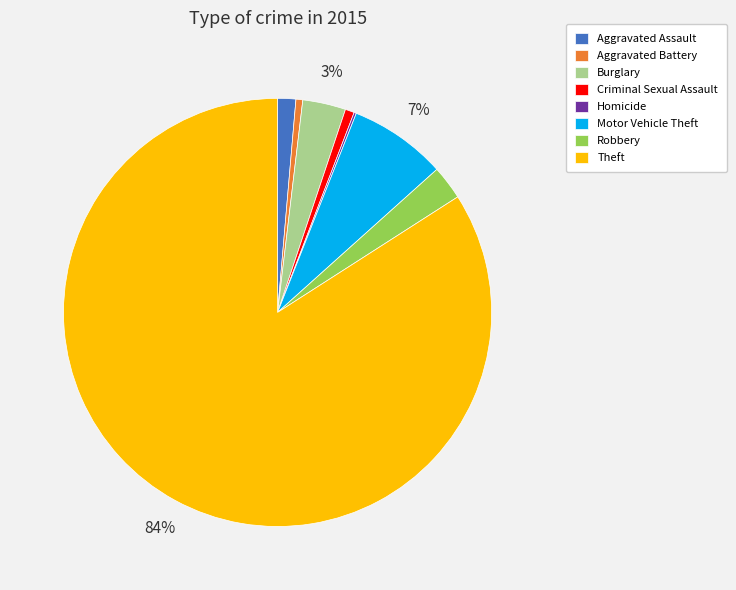

Do Robbery and Criminal Sexual Assault together represent more than half of the pie?

No